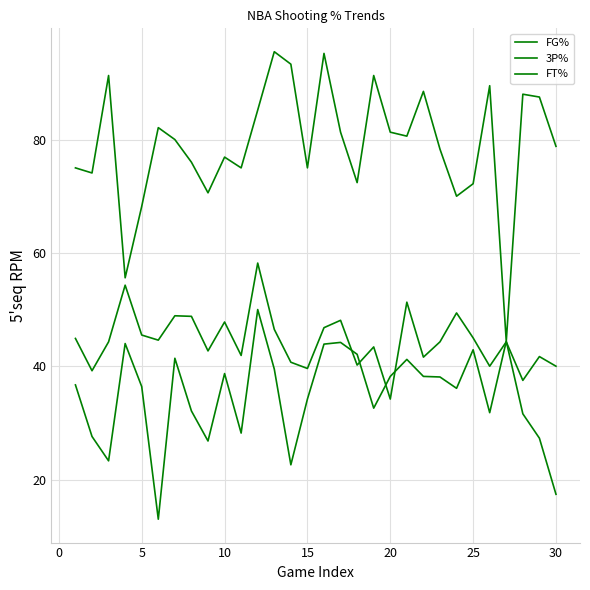

How many lines are shown in the chart?

3